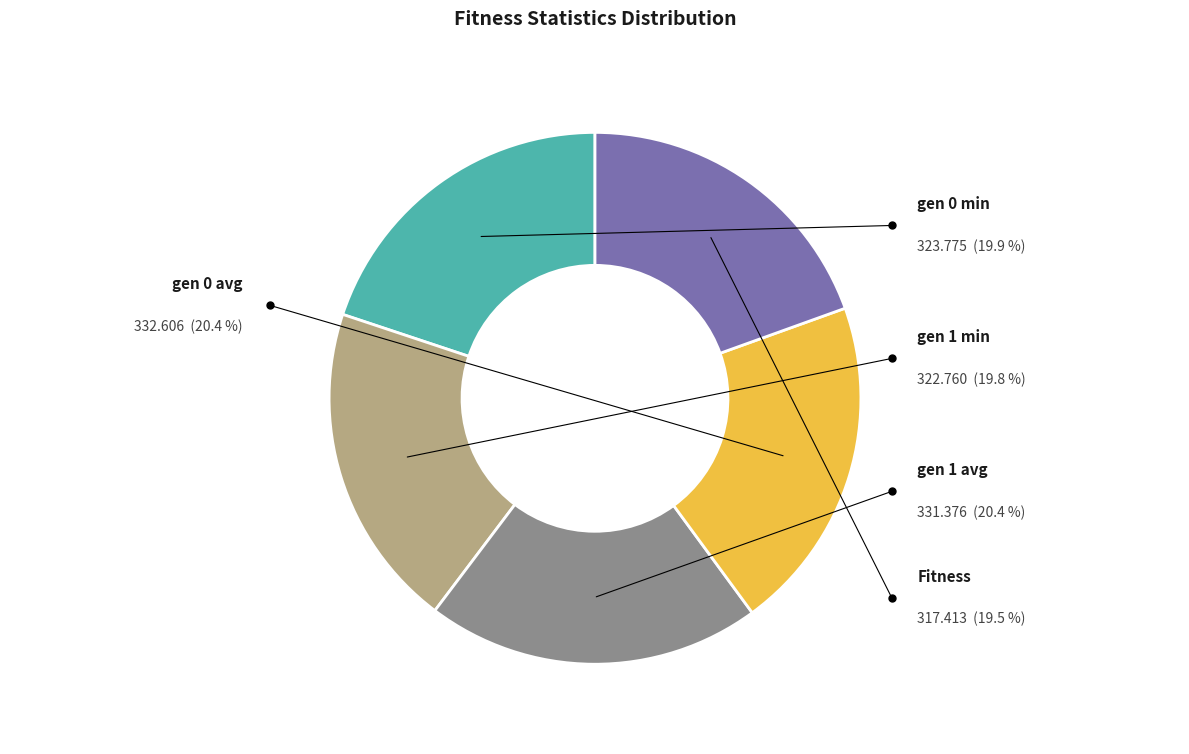

How many slices are in this pie chart?

5